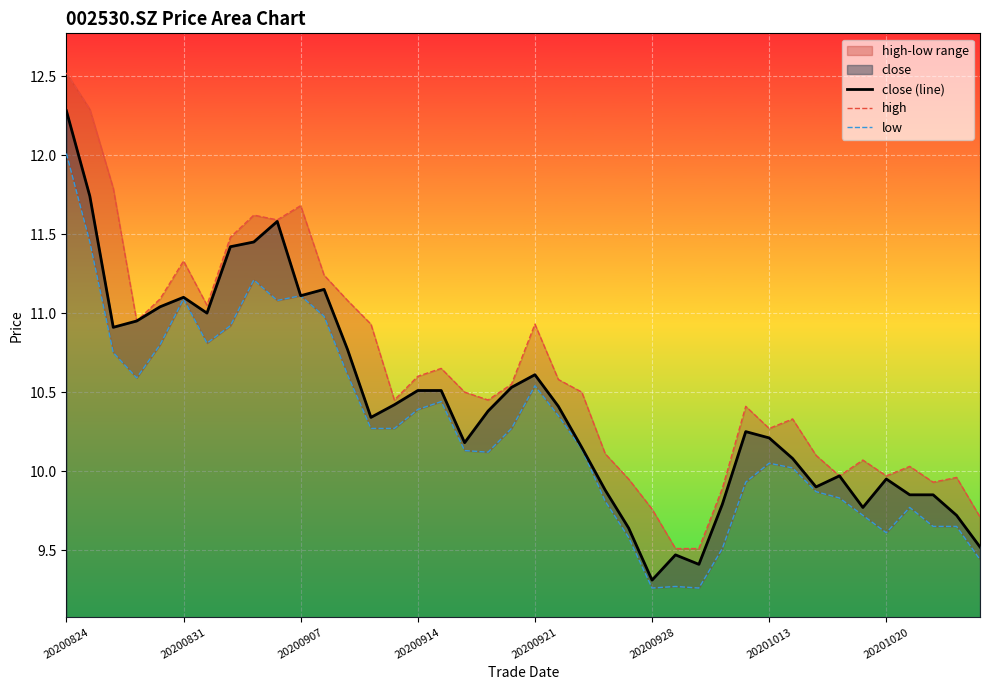

At which label does close (line) reach its peak?

20200824